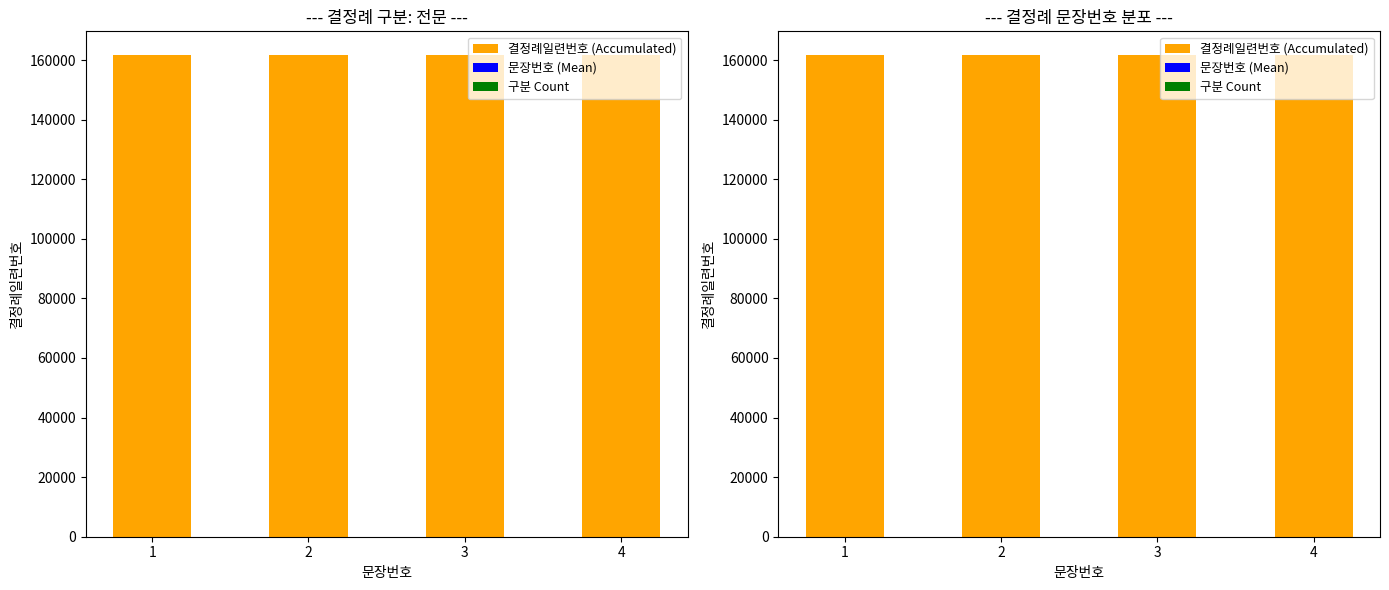

The 결정례일련번호 (Accumulated) series shows 73899 at 4. True or false?

False